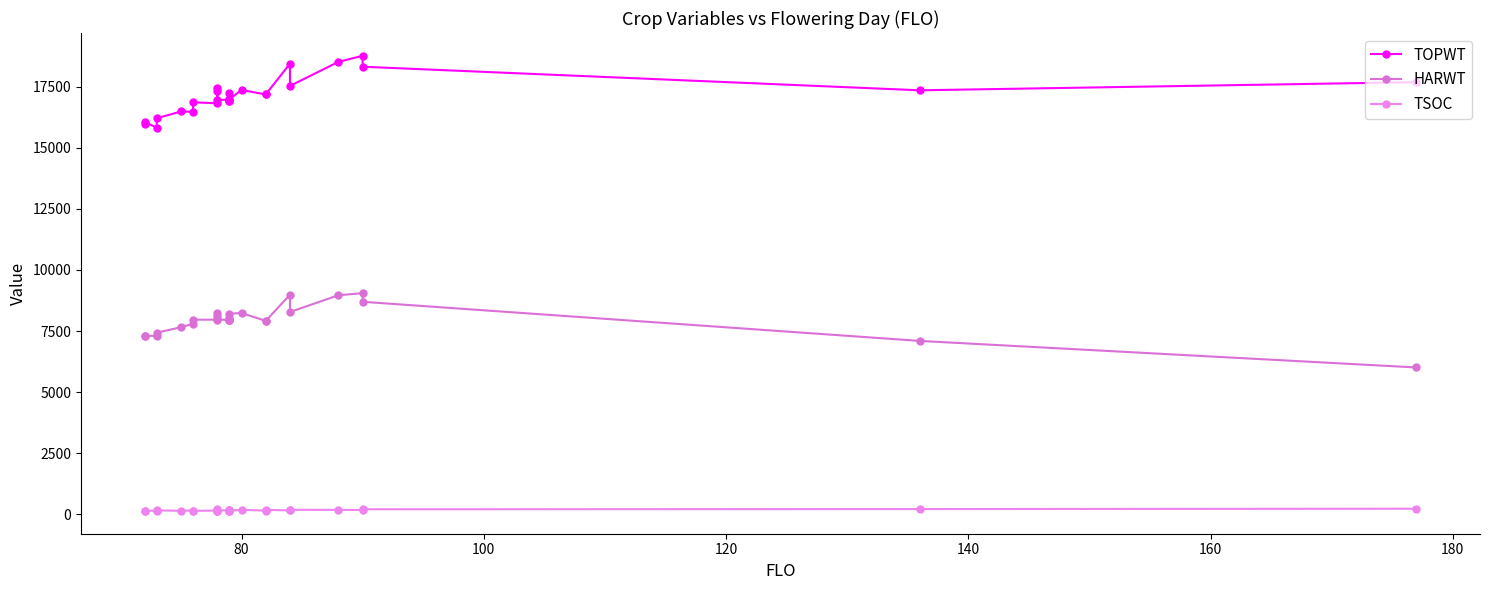

How many interior local peaks does the HARWT series have?

6